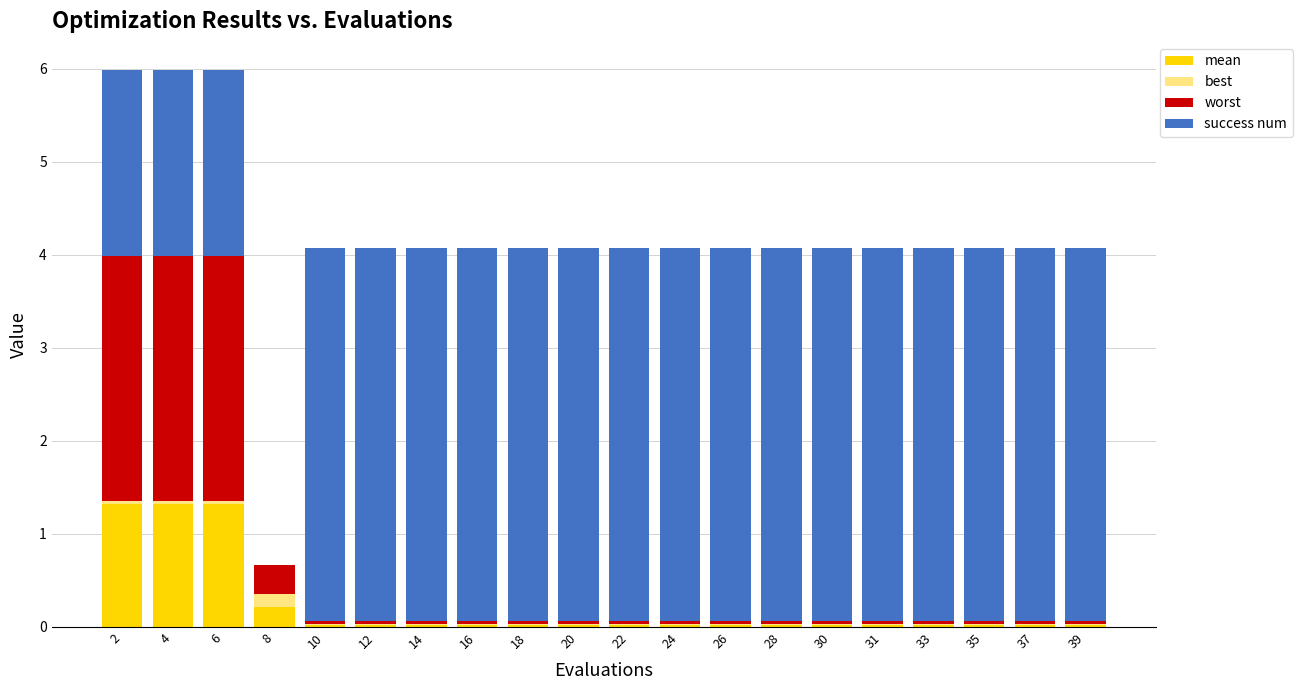

What are all the series names shown in the legend?

mean, best, worst, success num